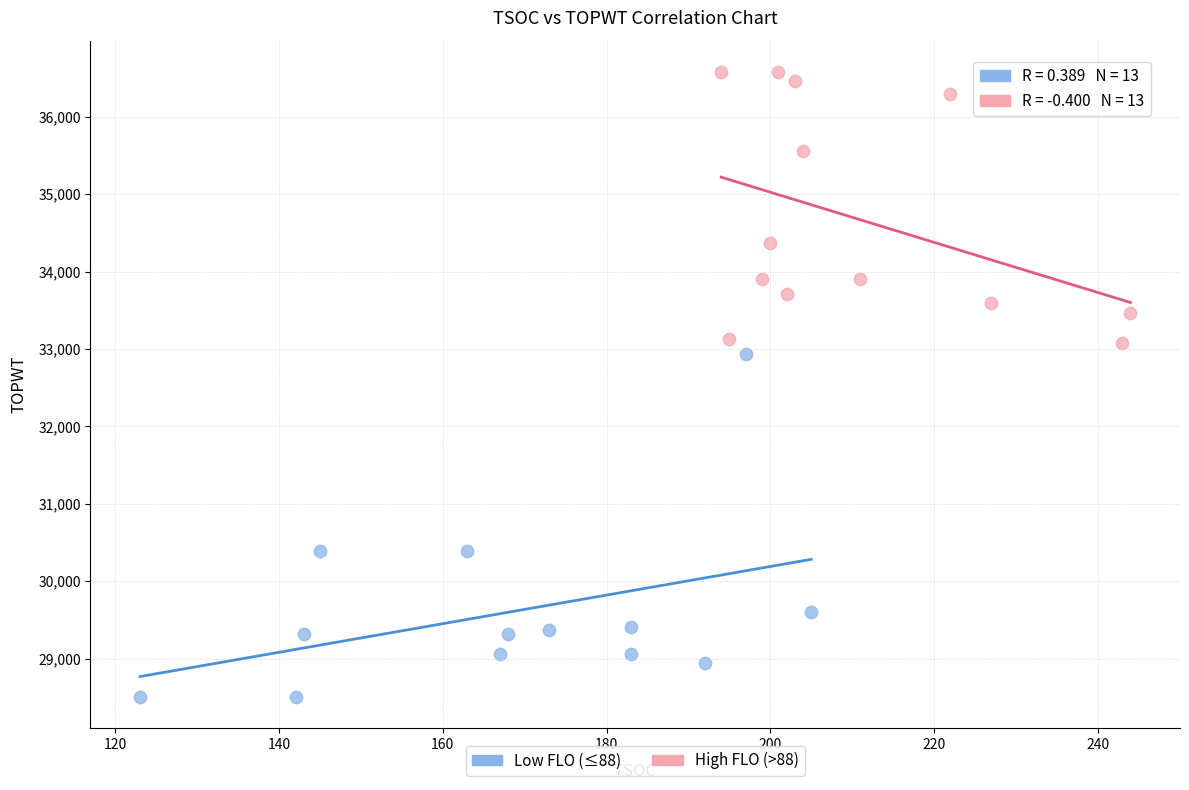

Which series has the largest Y range (max minus min)?

Low FLO (≤88)